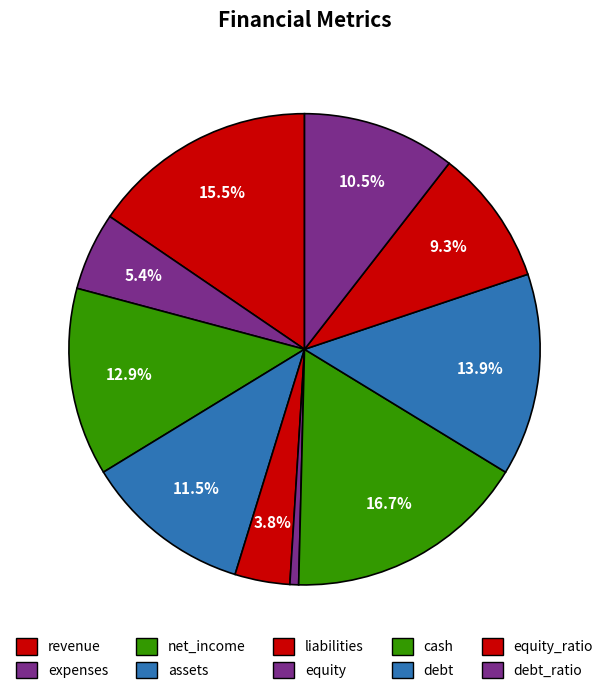

To the nearest percent, what is the combined percentage of revenue and expenses?

21%